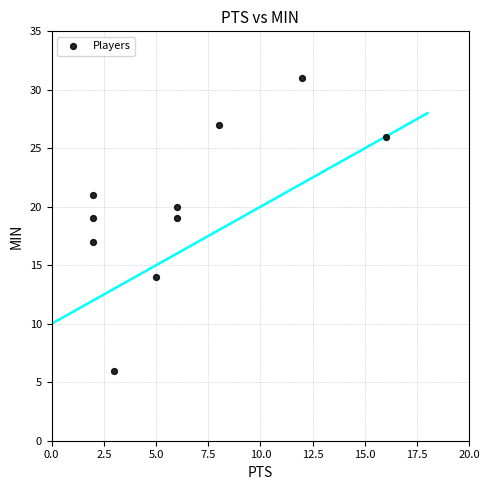

What is the average Y value?

20